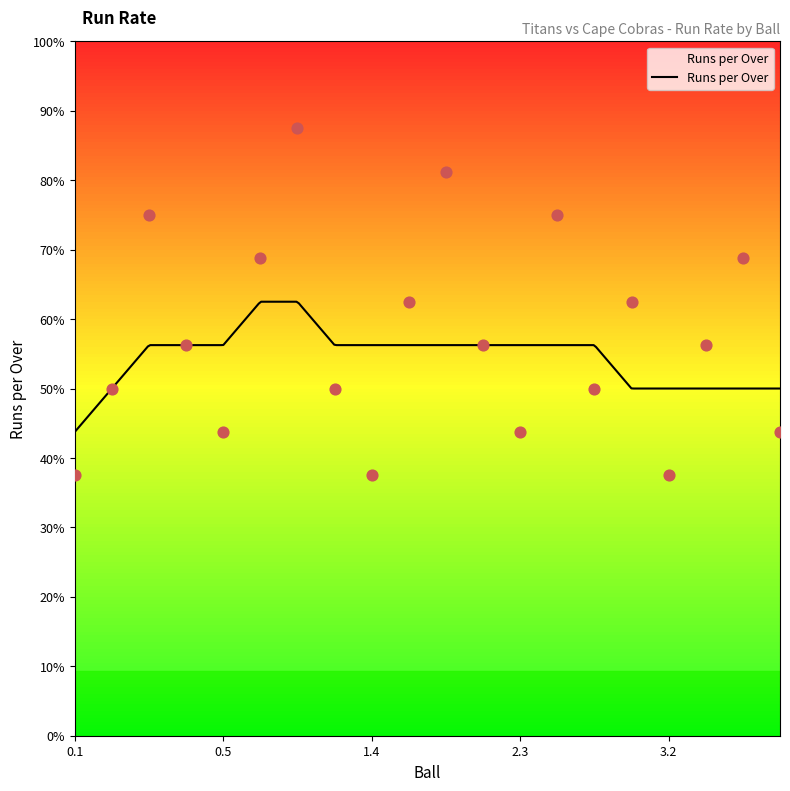

Approximately how many times larger is the value at 2.5 compared to 1.1?

0.7